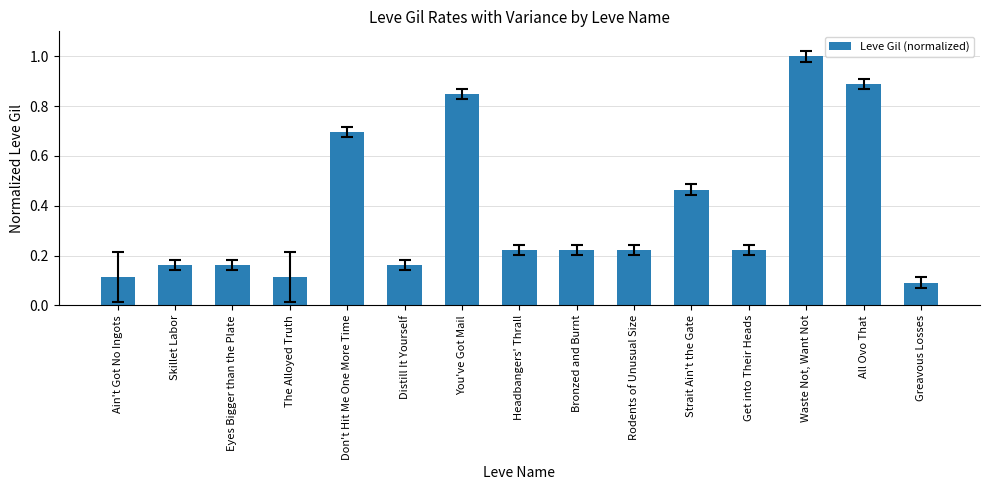

What position from the left is Distill It Yourself?

6